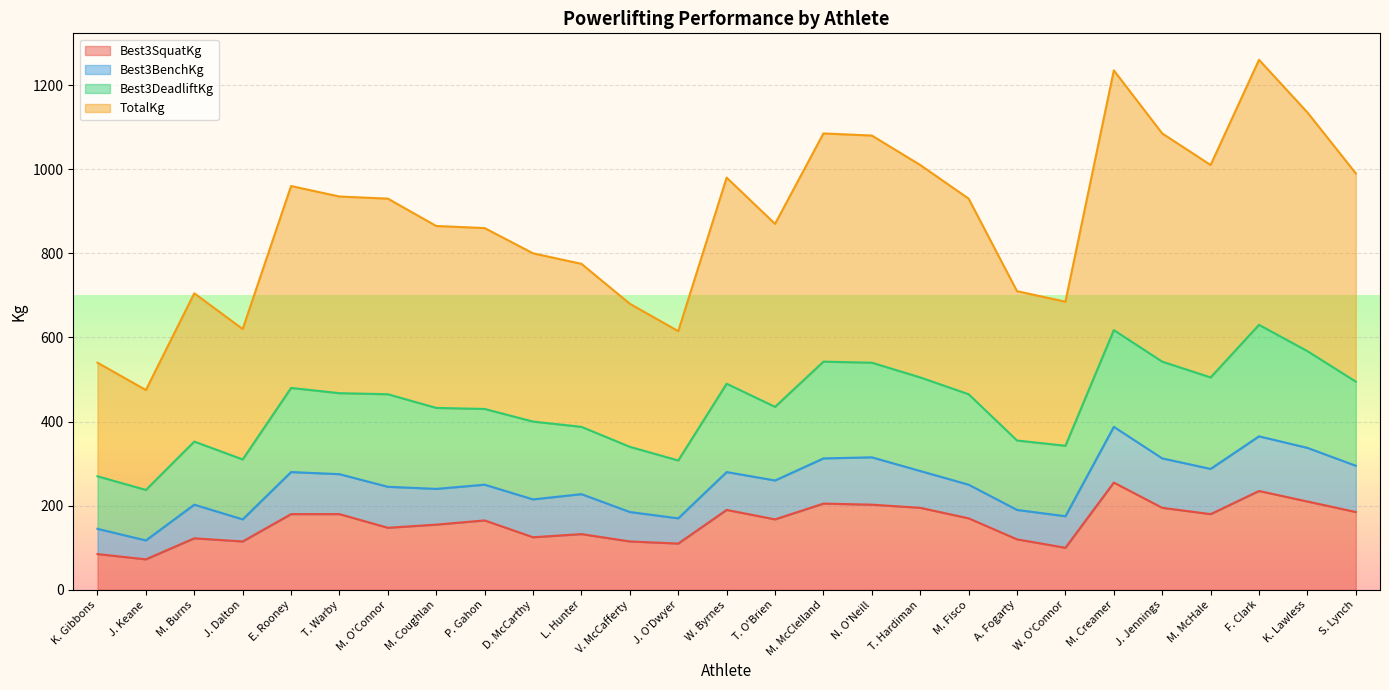

What are all the series names shown in the legend?

Best3SquatKg, Best3BenchKg, Best3DeadliftKg, TotalKg